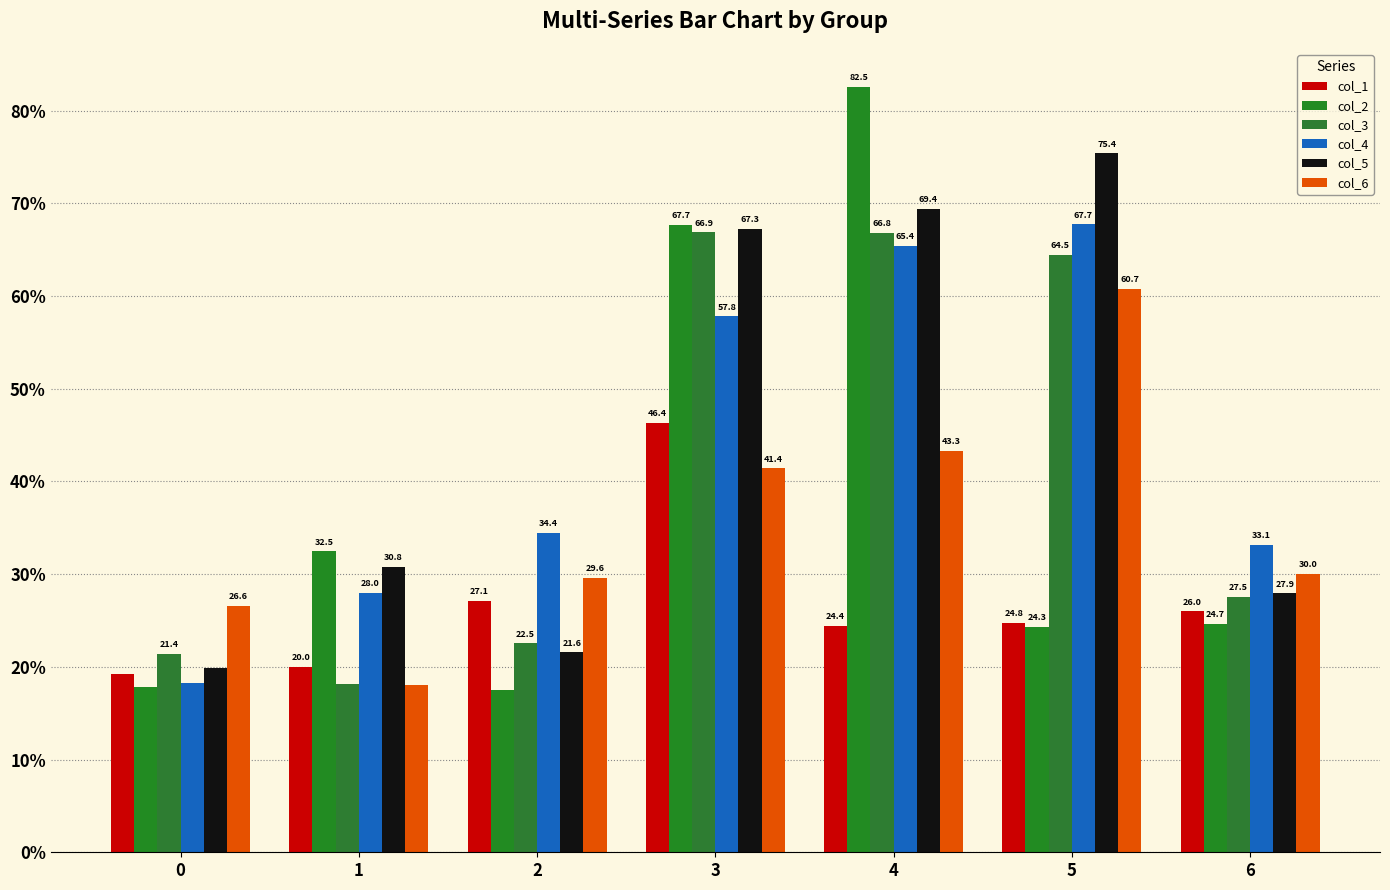

What is the value of the col_1 bar at the 5th from the left?

24.4